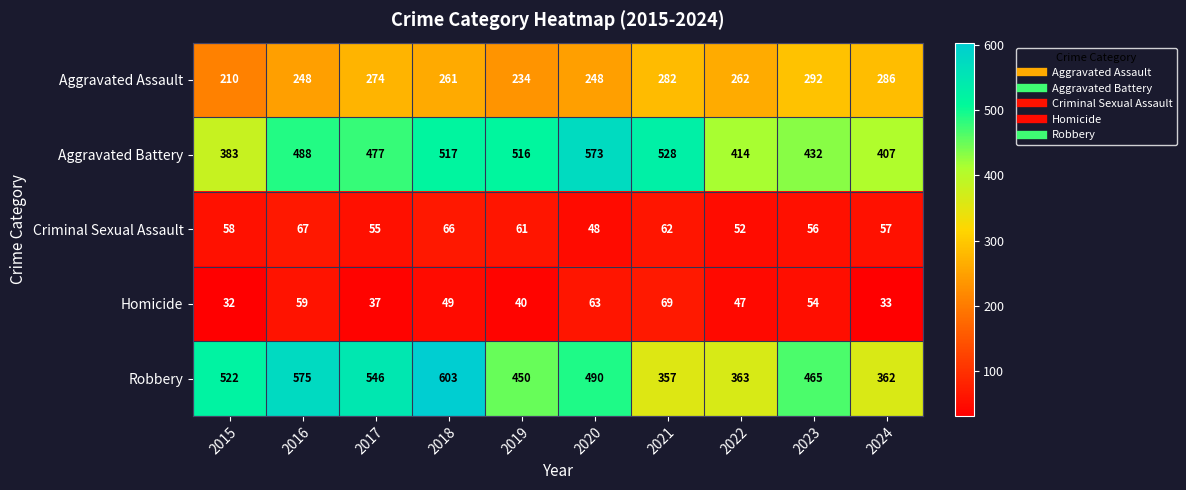

What is the smallest value displayed?

32